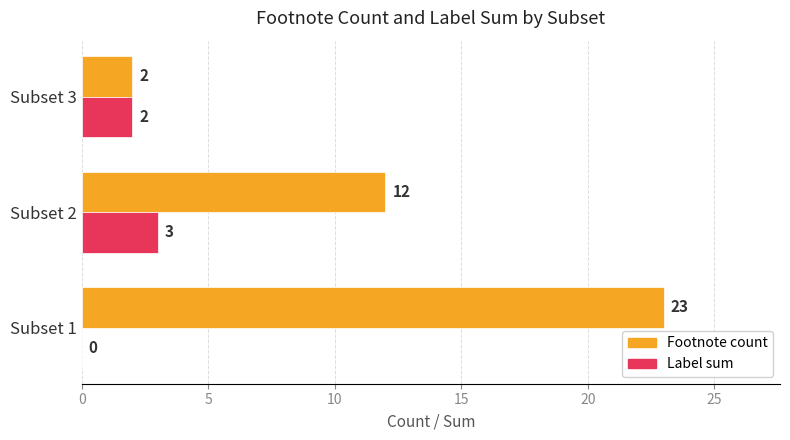

Which series changed the most between Subset 1 and Subset 3?

Footnote count